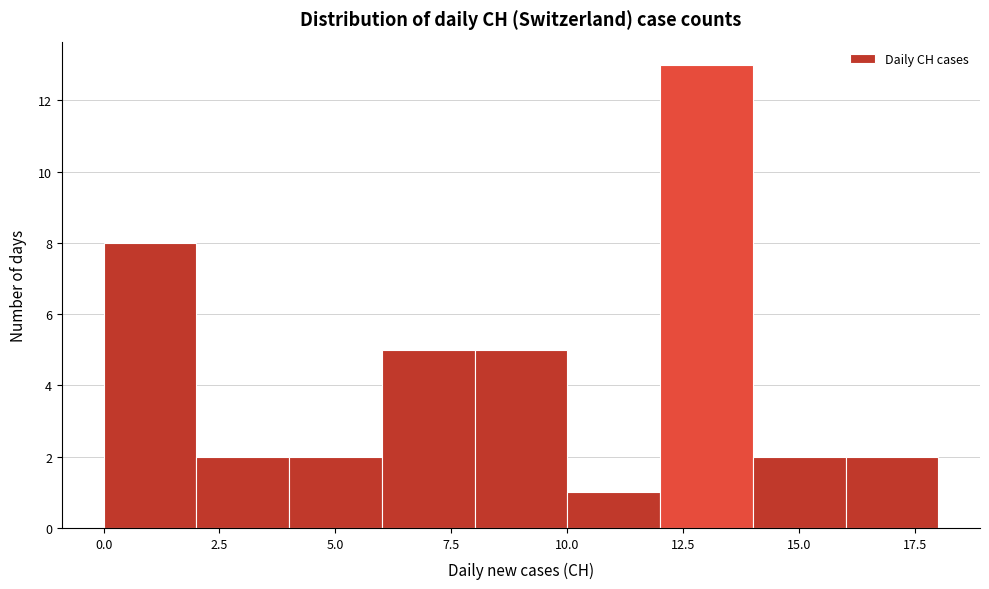

Reading left to right, transcribe this chart: for each bar, give the range it covers on the x-axis and its height. The values are not printed on the chart, so give them approximately, as read against the axis.

0 to 2: 8
2 to 4: 2
4 to 6: 2
6 to 8: 5
8 to 10: 5
10 to 12: 1
12 to 14: 13
14 to 16: 2
16 to 18: 2